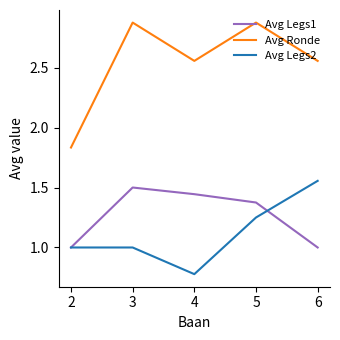

Which series has the largest total across all categories?

Avg Ronde